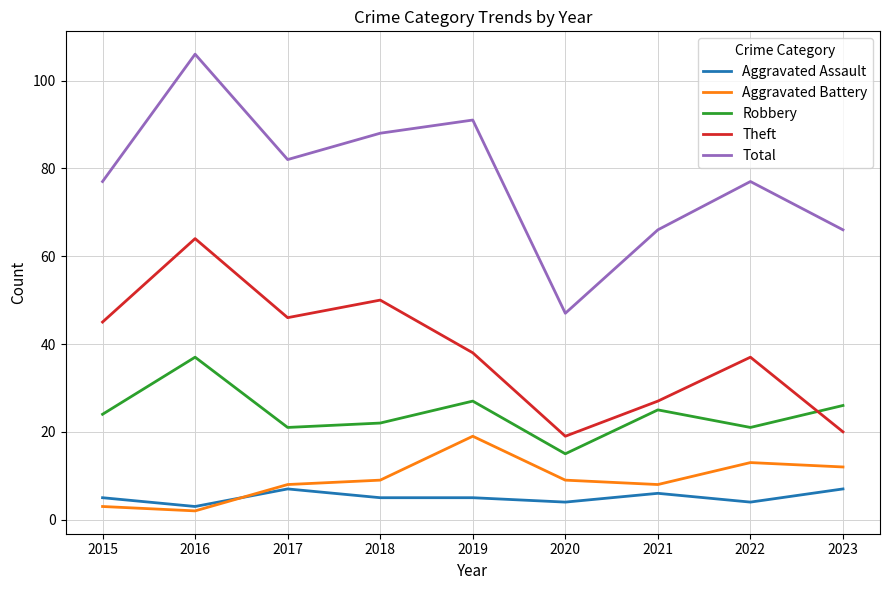

What is the sum of all Aggravated Battery values?

83